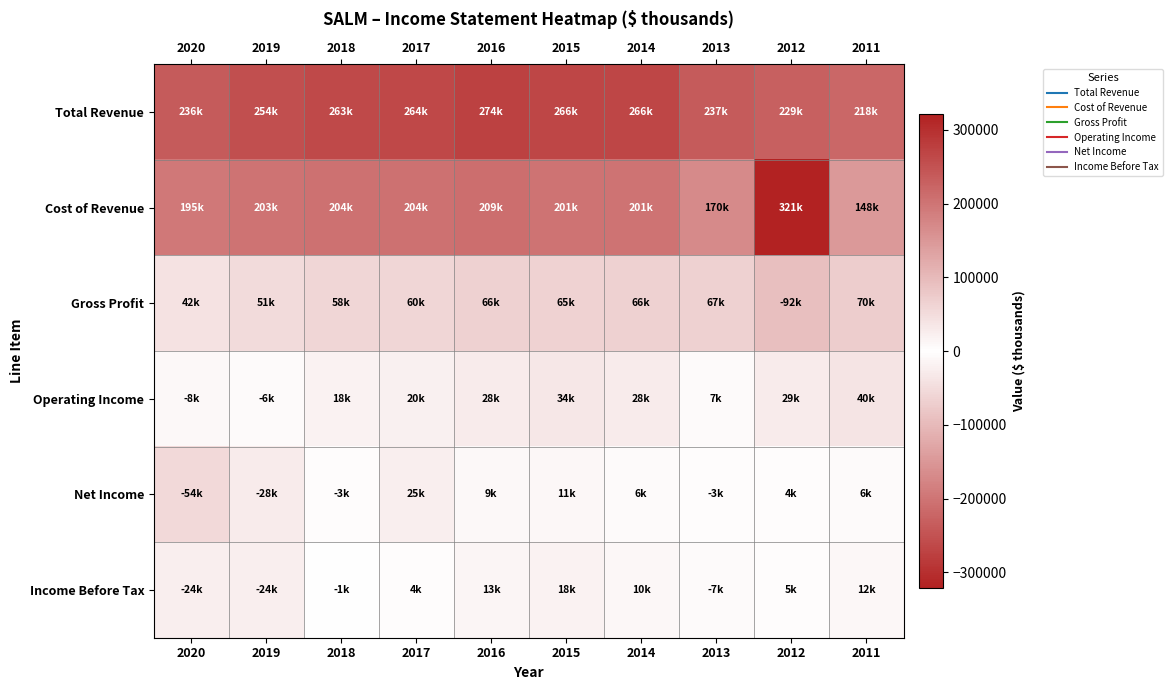

How many data points does each series have?

10